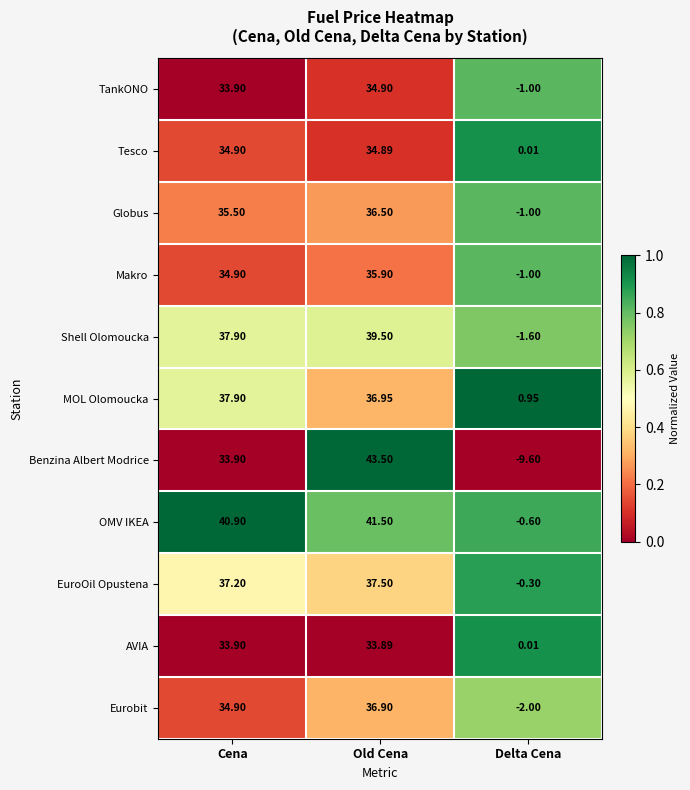

What is the greatest value displayed?

43.5